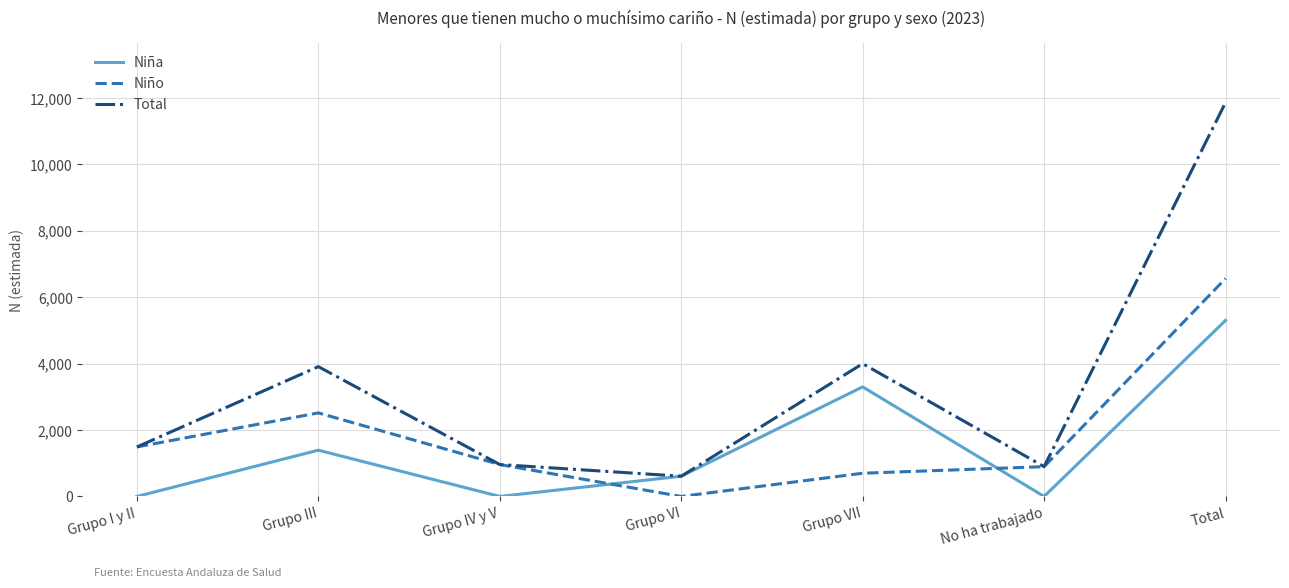

Which series has the largest total across all categories?

Total